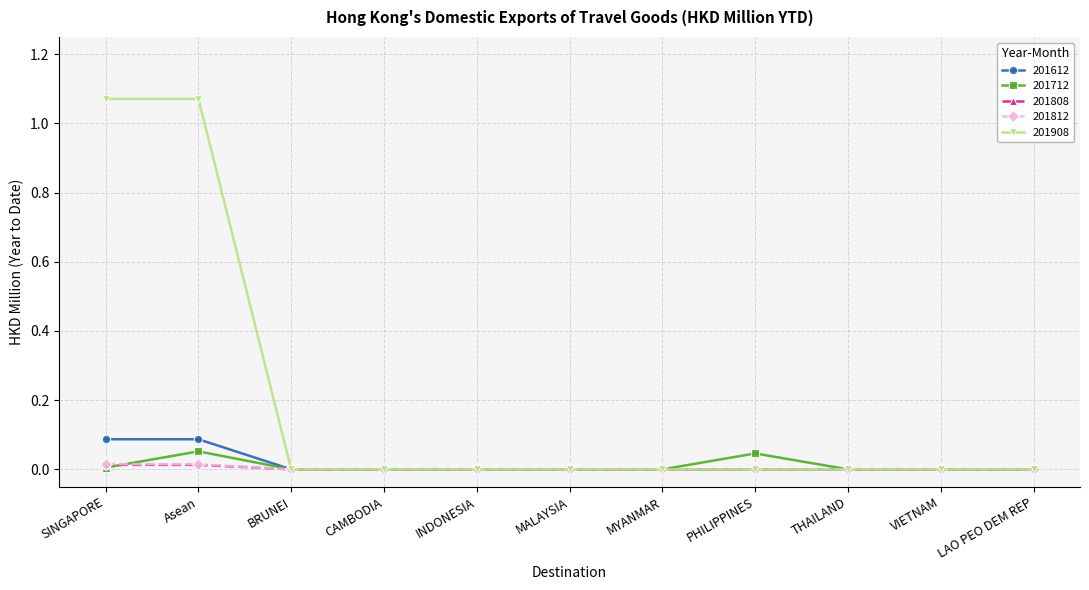

True or false: 201712 has more than 1 interior local peaks.

True